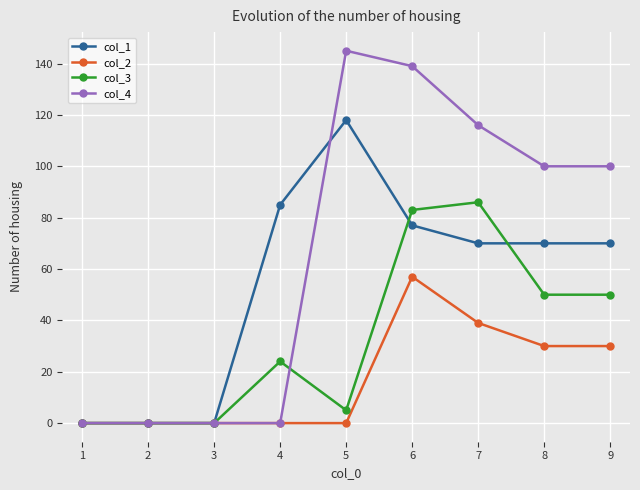

List the series in order of their overall mean, lowest first.

col_2, col_3, col_1, col_4